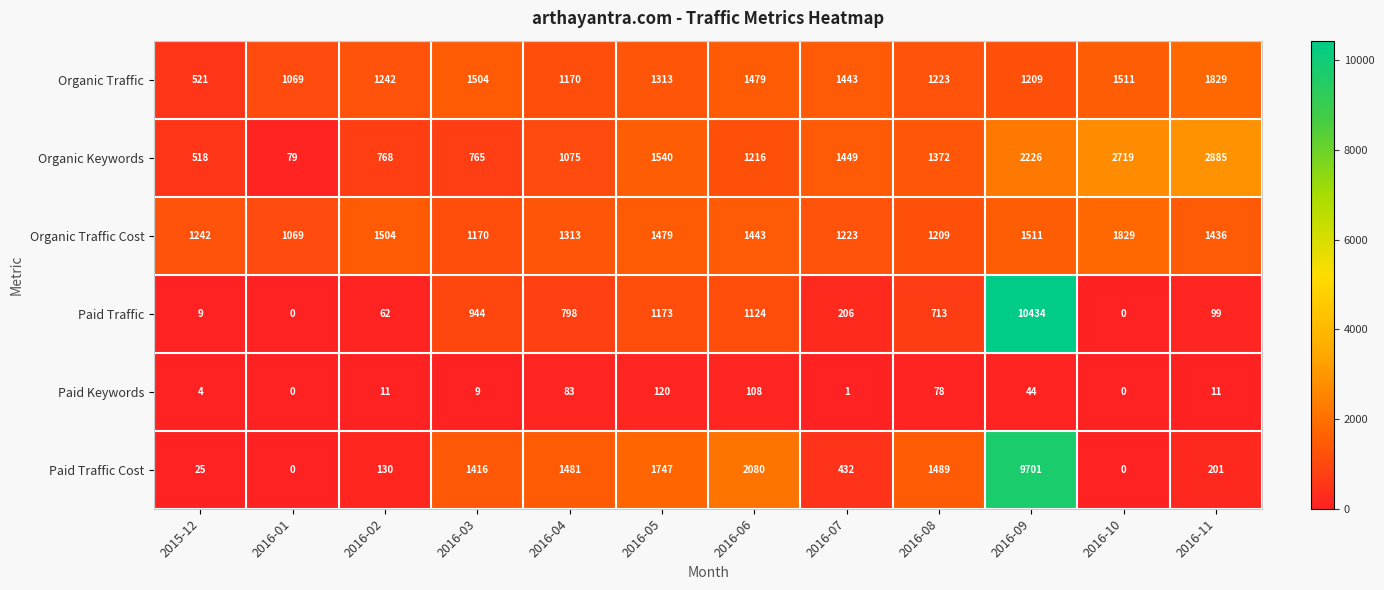

What is the approximate value of Paid Traffic Cost at 2016-09, to the nearest 10?

9700